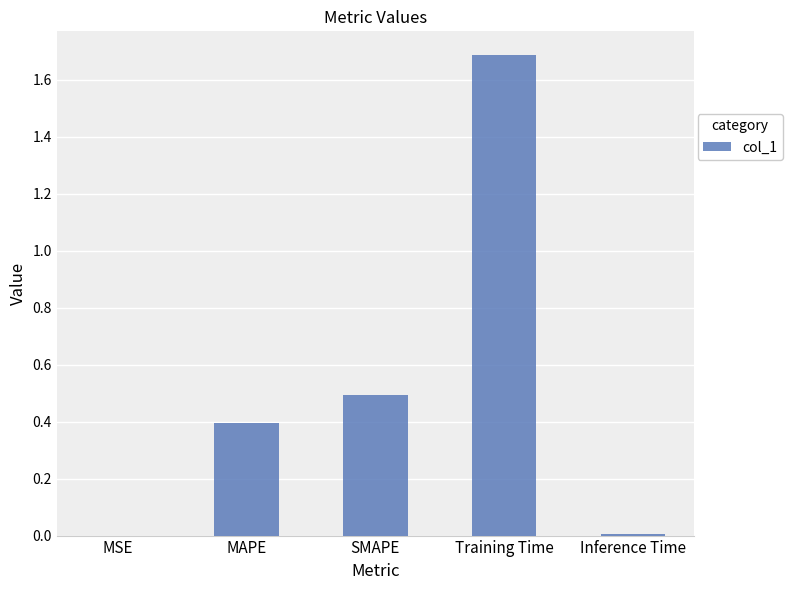

Between Training Time and MAPE, which is larger?

Training Time